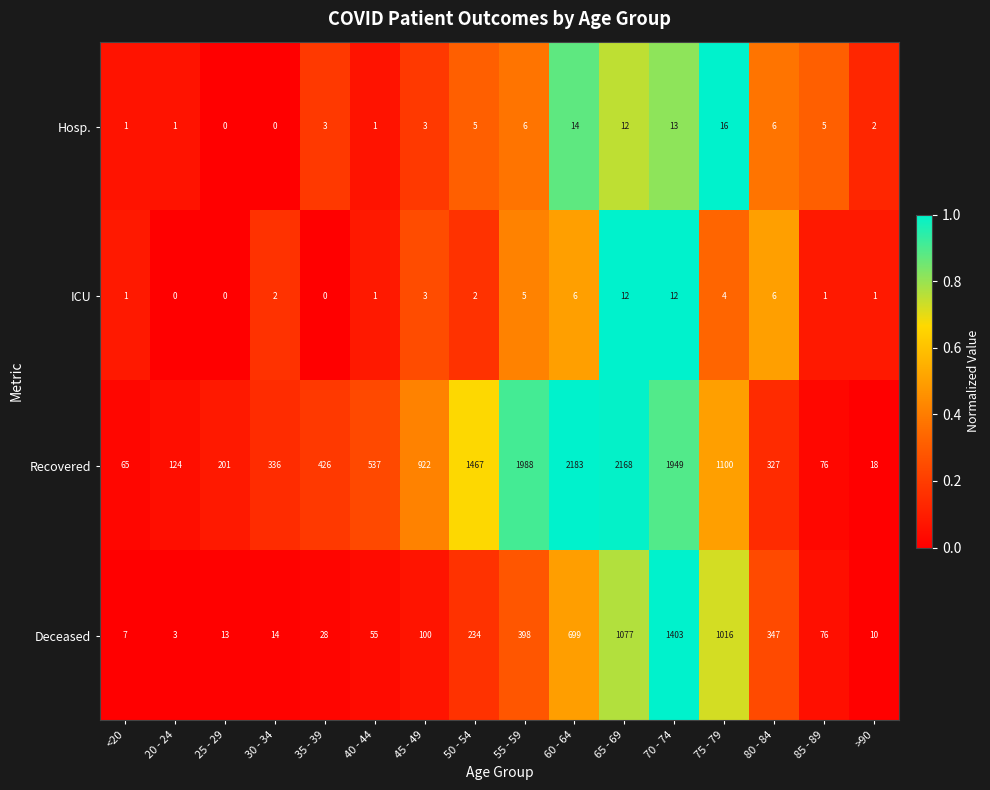

At how many categories does at least one series exceed 162?

12